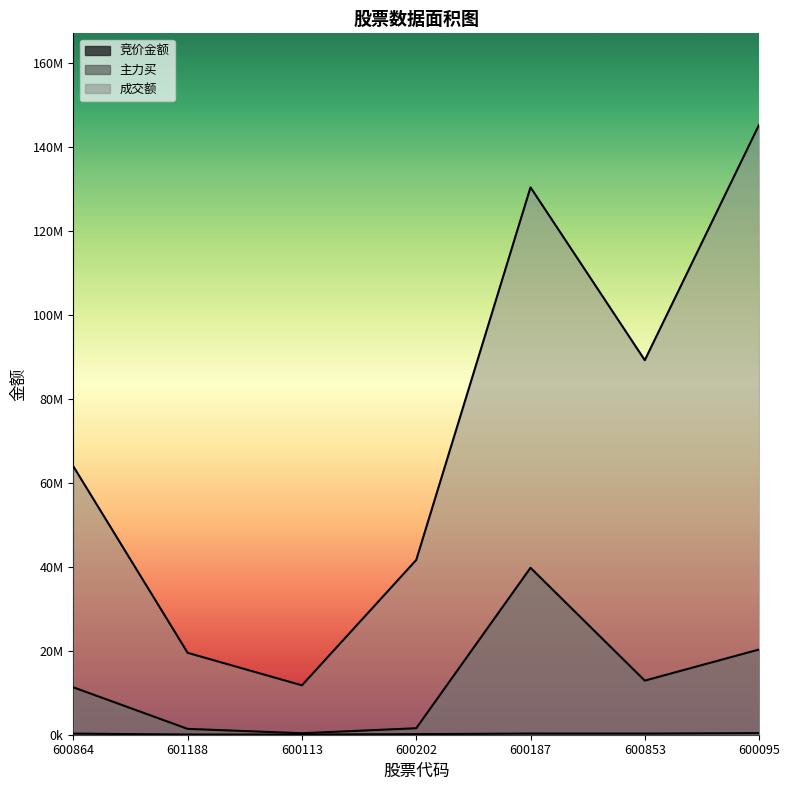

Reading left to right, transcribe all the data shown in this chart.

竞价金额: 260580	50320	29200	147244	274085	265608	381616
主力买: 11276769	1390930	351140	1543300	39738307	12879057	20286095
成交额: 63850439	19487075	11753885	41590324	130295850	89146184	145170539